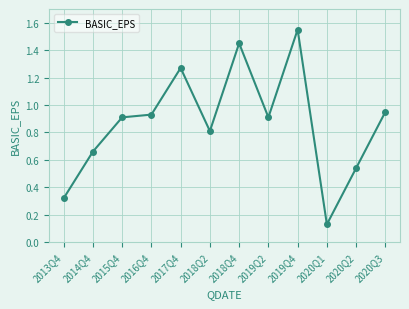

The chart shows a value of 0.8 at 2018Q2. True or false?

True